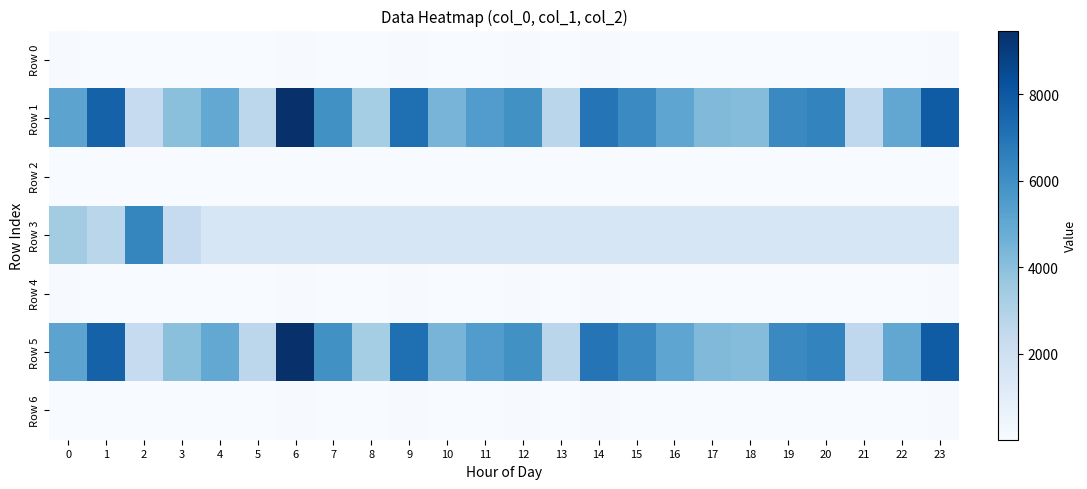

What is the maximum value shown in the chart?

9473